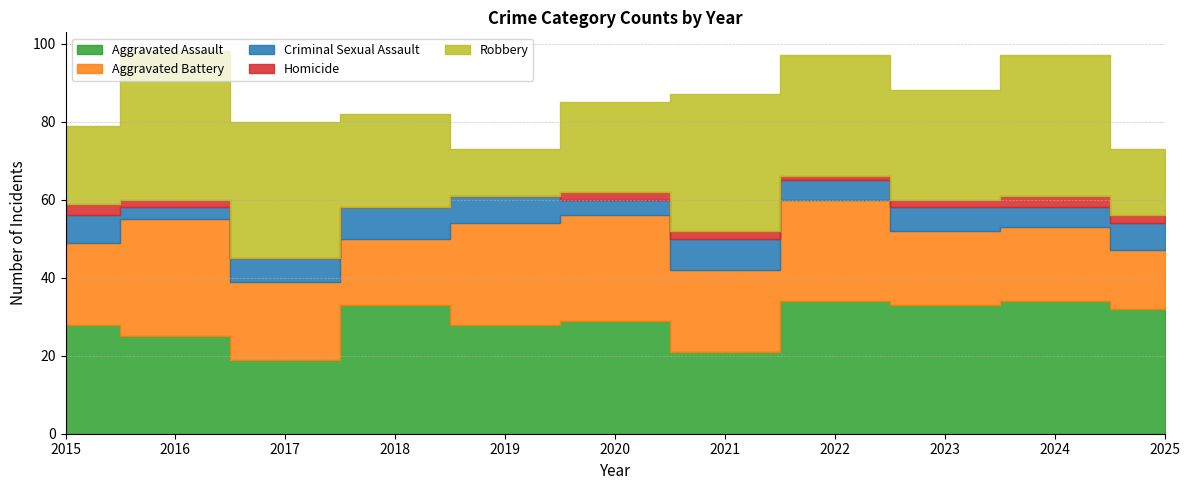

In Aggravated Assault, how many points are higher than both neighbors (excluding endpoints)?

4